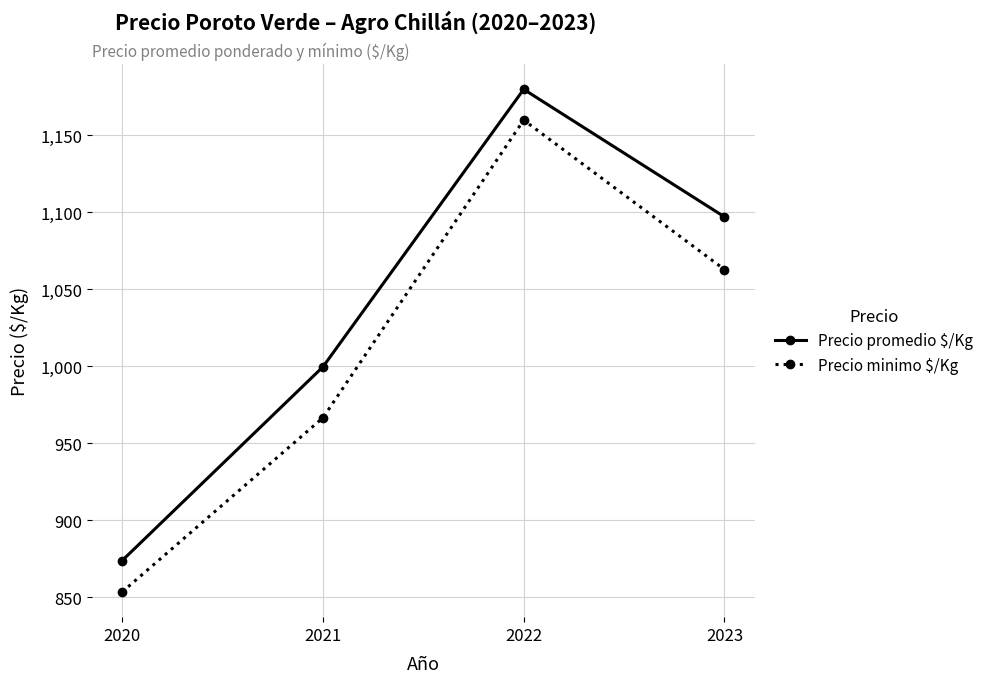

What is the total value across all series at 2023?

2160.0